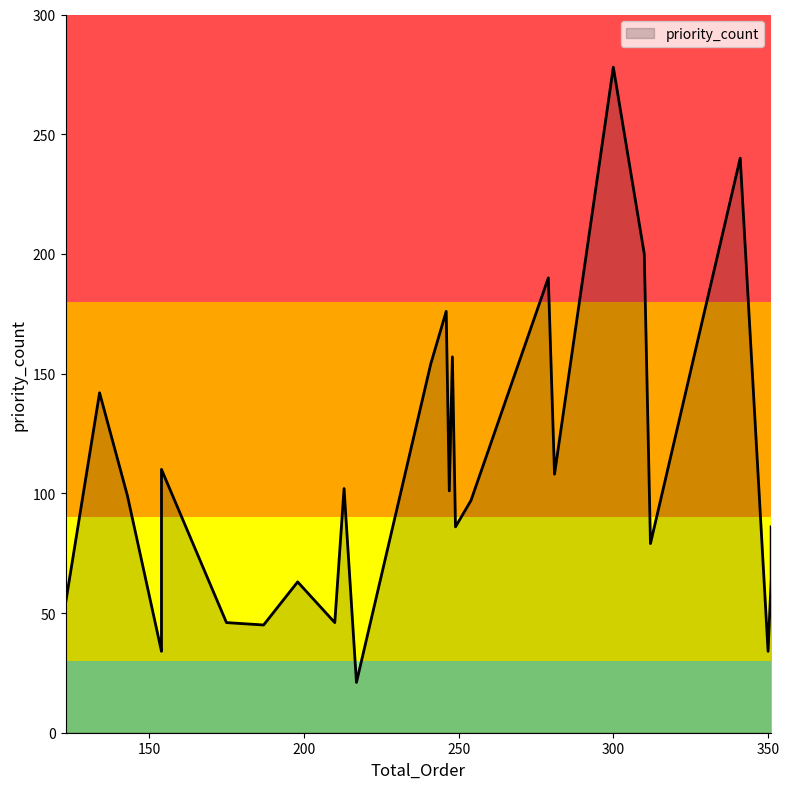

What is the maximum value shown in the chart?

278